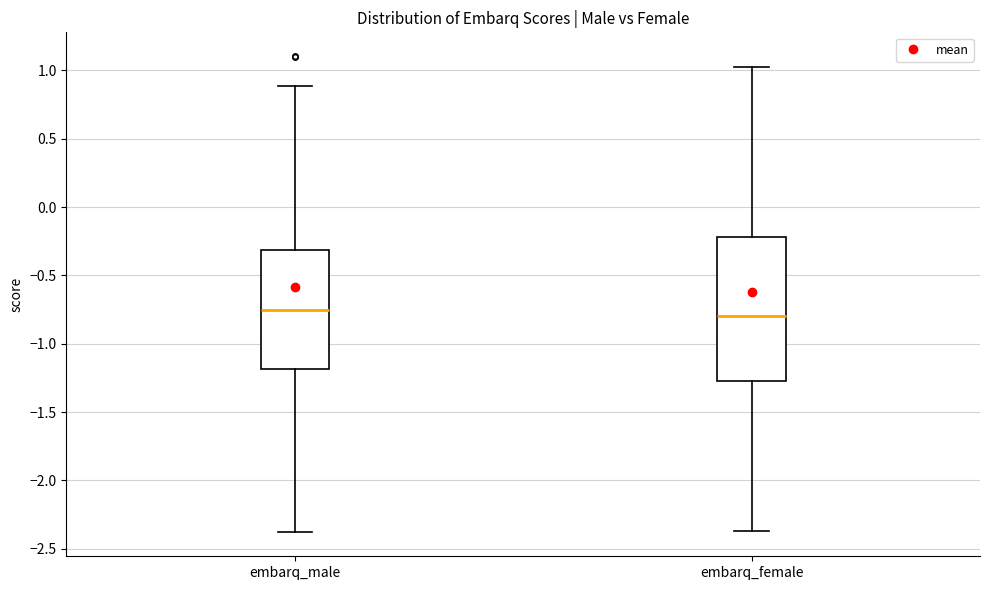

Reading left to right, read every box against the y-axis: the position of its median line, the range the box covers, and the ends of its whiskers. The values are not printed on the chart, so give them approximately, as read against the axis.

embarq_male: median -0.75, box -1.20 to -0.30, whiskers -2.40 to 0.90
embarq_female: median -0.80, box -1.25 to -0.20, whiskers -2.35 to 1.00